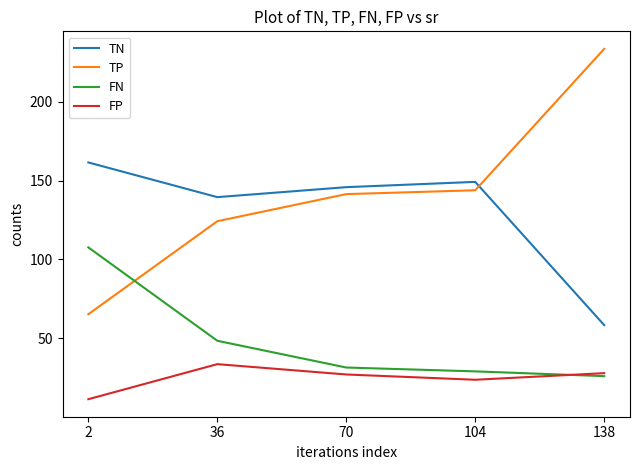

Where is TN nearest to the value 109?

36